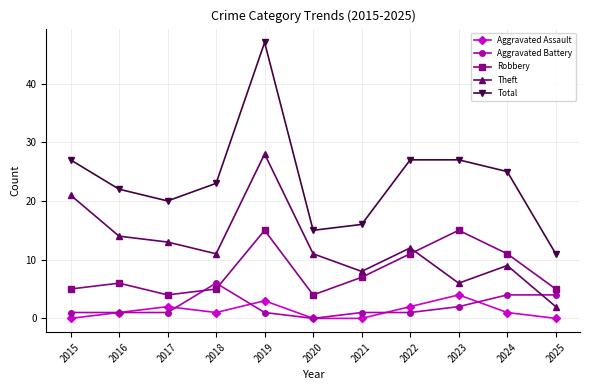

What is the value of the Total point at the 2nd from the left?

22